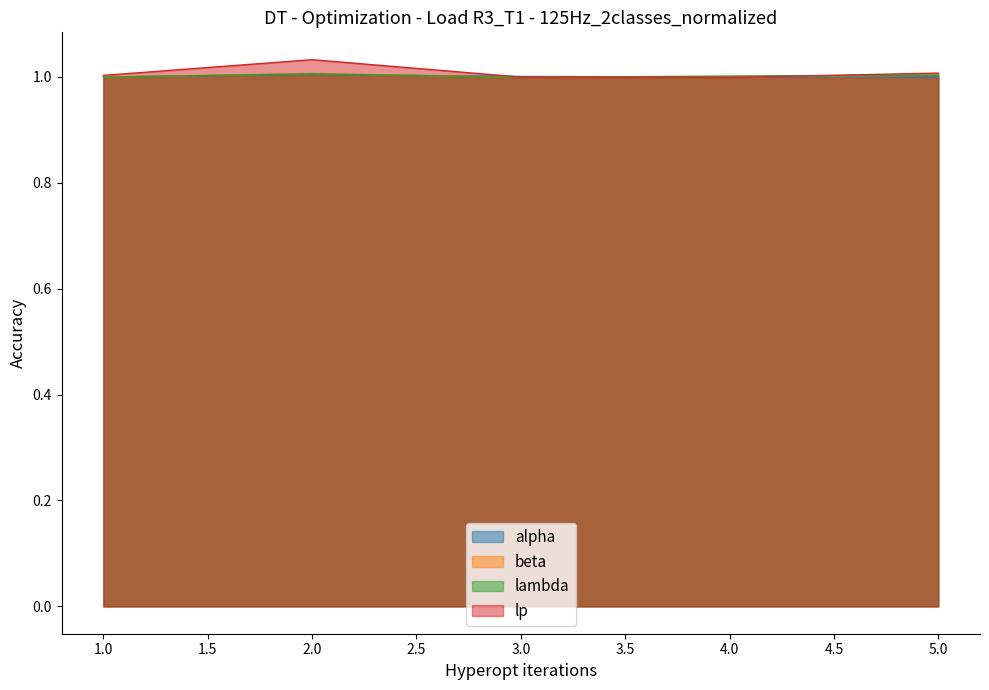

Reading right to left, extract all data points from this chart.

alpha: 5=1.0	4=1.0	3=1.0	2=1.0	1=1.0
beta: 5=1.0	4=1.0	3=1.0	2=1.0	1=1.0
lambda: 5=1.0	4=1.0	3=1.0	2=1.0	1=1.0
lp: 5=1.0	4=1.0	3=1.0	2=1.0	1=1.0